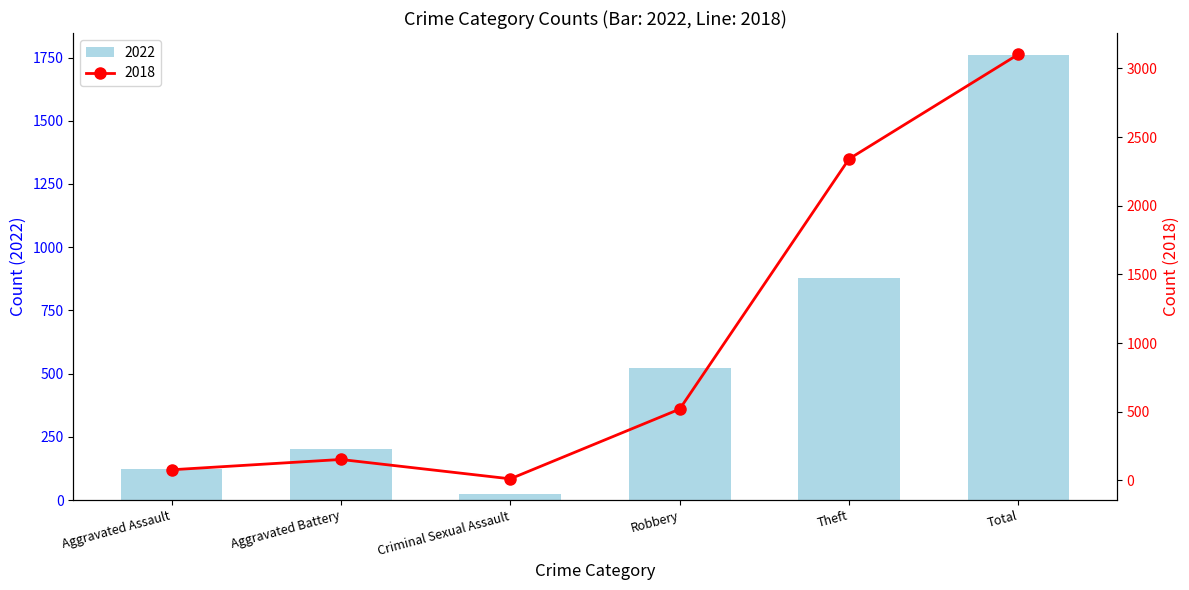

What is the average value?

584